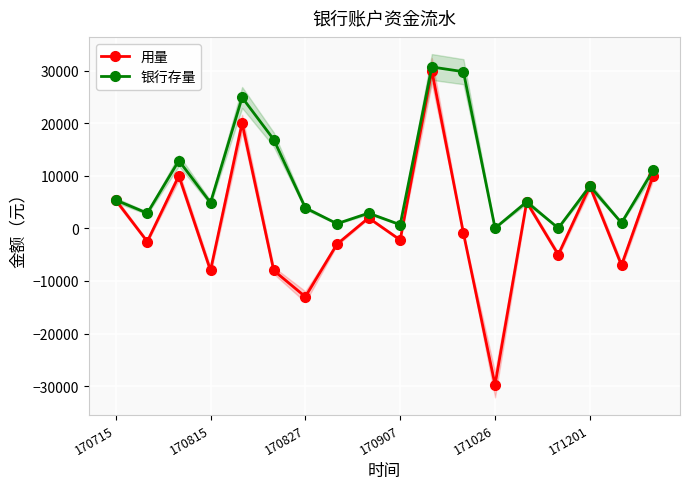

List the series in order of their overall mean, lowest first.

用量, 银行存量